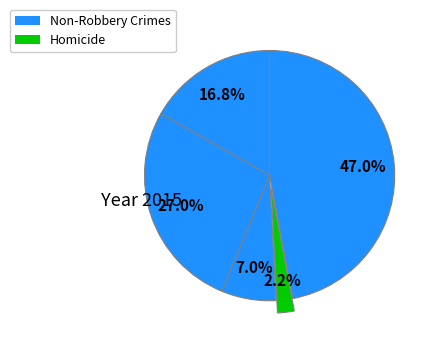

Count the number of slices in the pie.

5